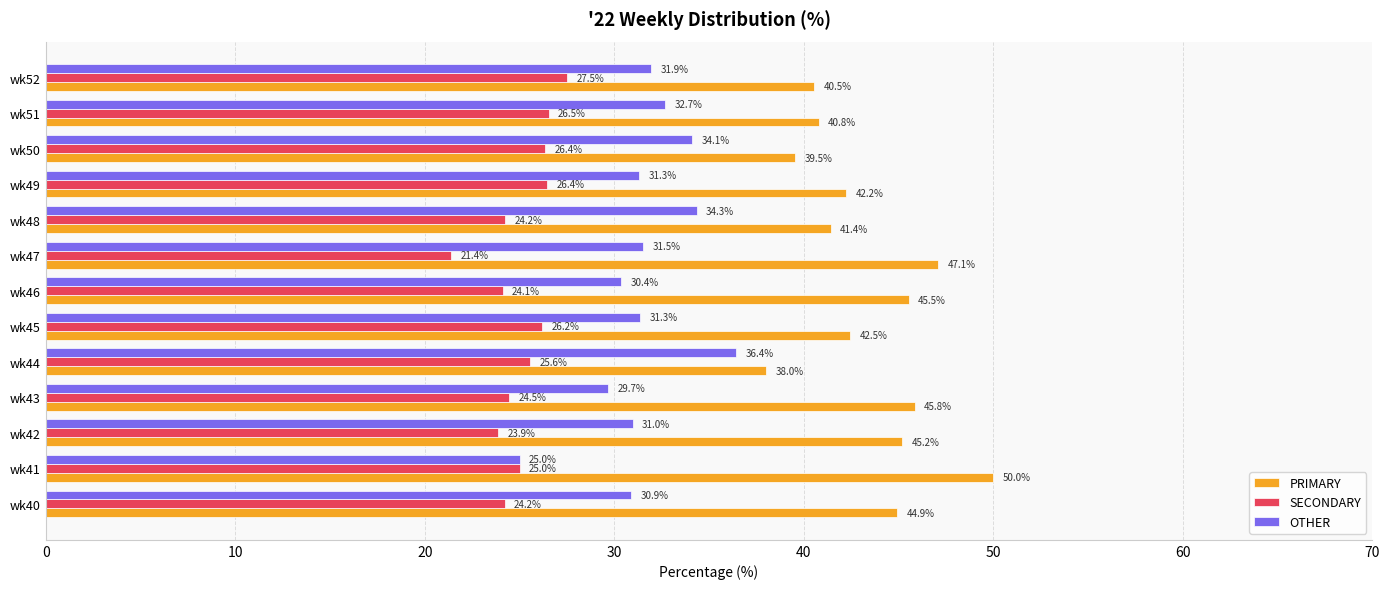

True or false: OTHER has a value of 10.1 at wk48.

False